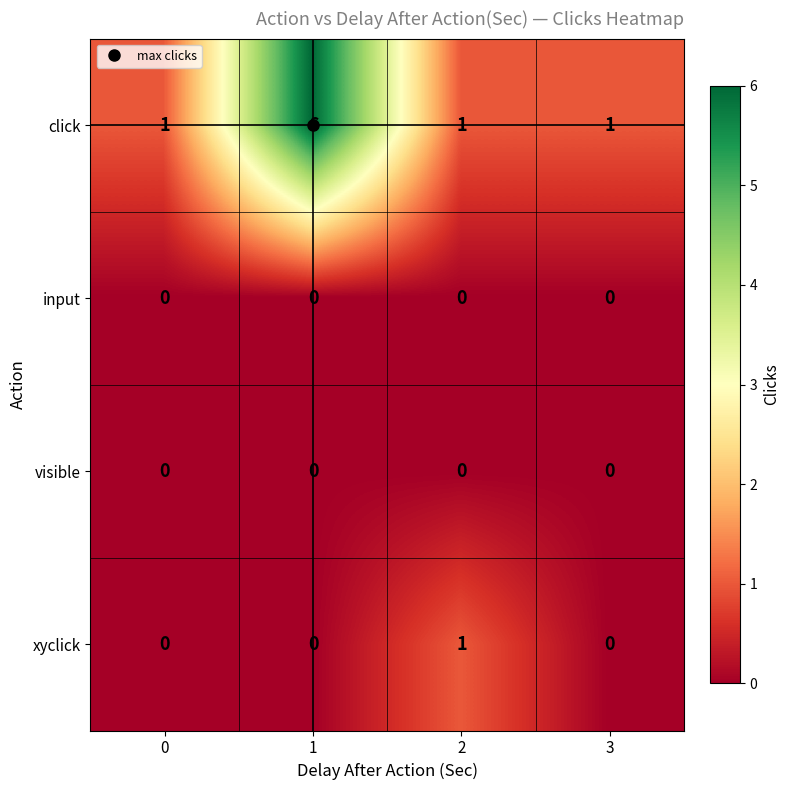

Which series has the largest range (max minus min)?

click